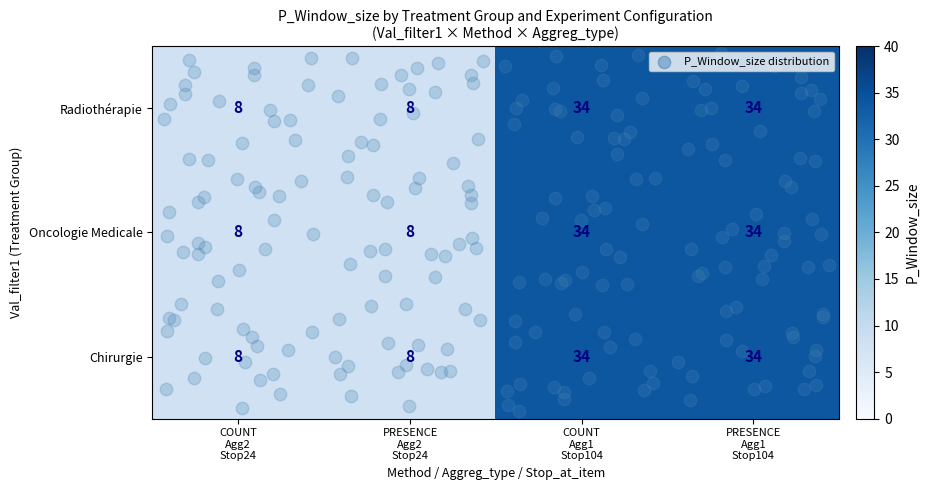

Count the Chirurgie values in the range 8 to 34.

4